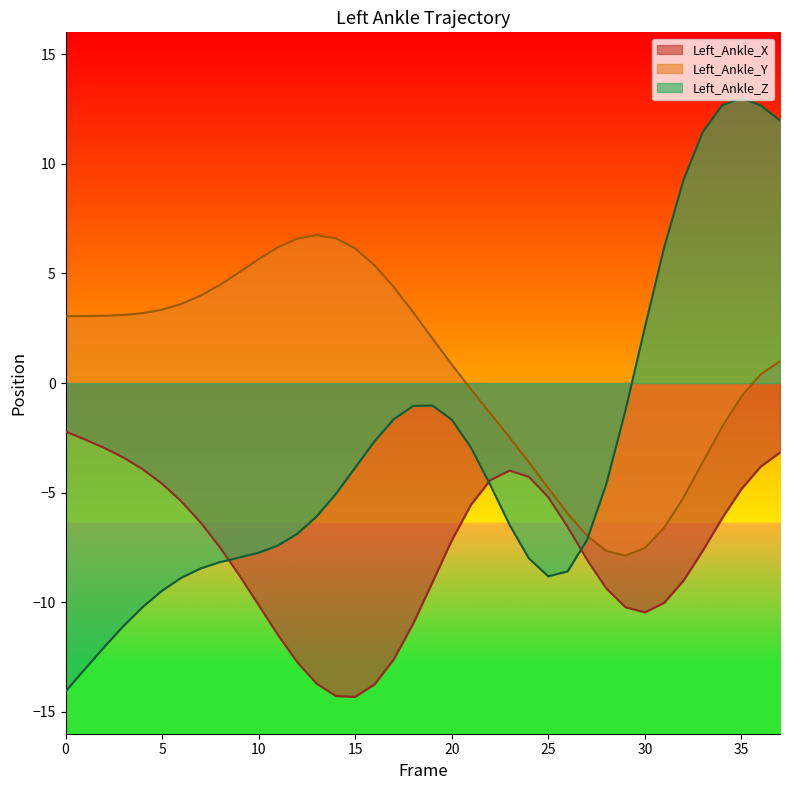

Rank the series by their maximum value, from lowest to highest.

Left_Ankle_X, Left_Ankle_Y, Left_Ankle_Z